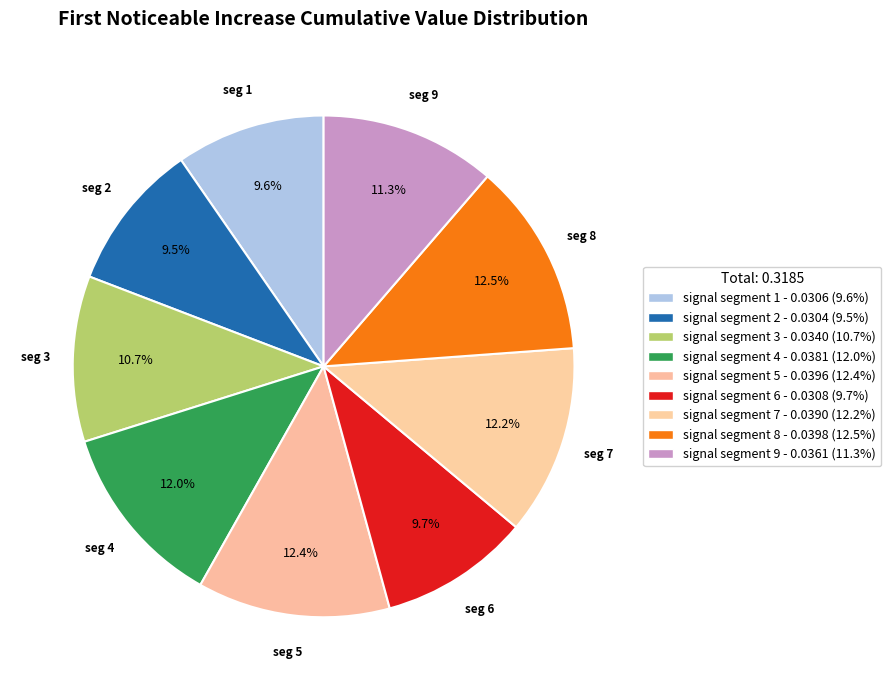

How many segments does this pie chart have?

9